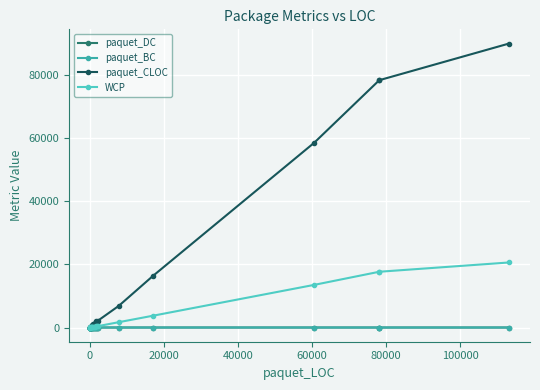

True or false: paquet_CLOC and WCP cross at least once.

False